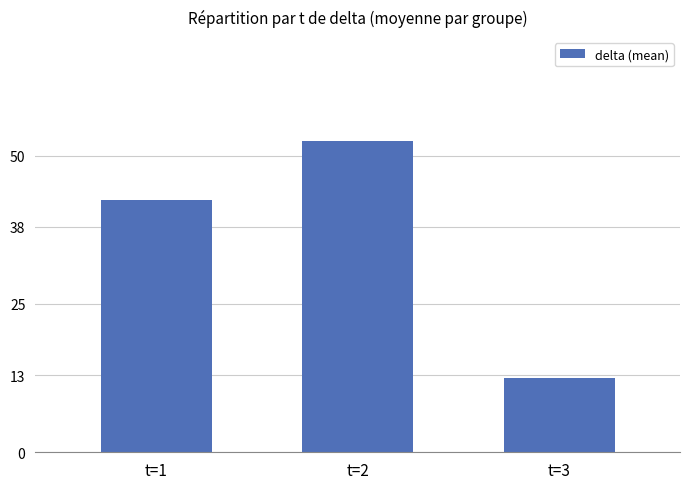

How many values exceed 42?

2